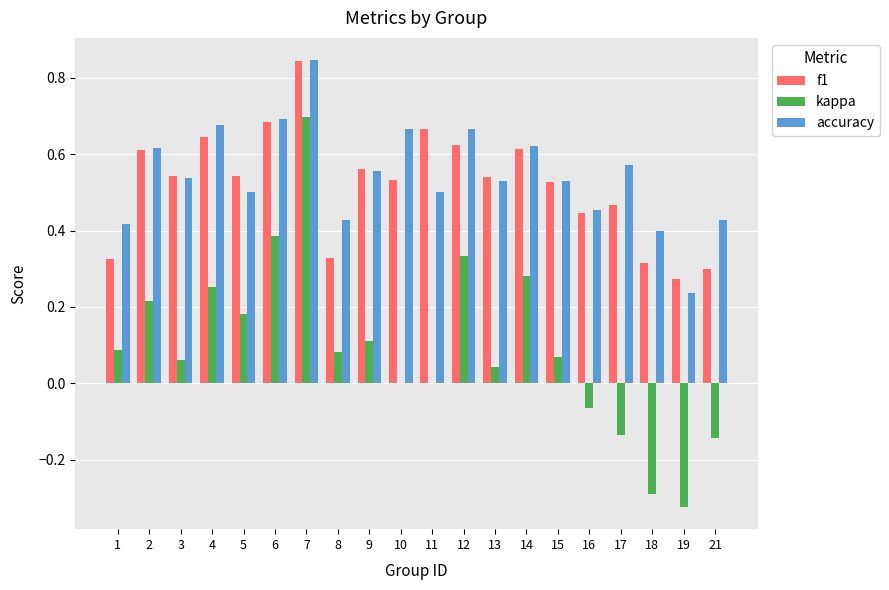

Between 6 and 7, which series saw the biggest shift?

kappa